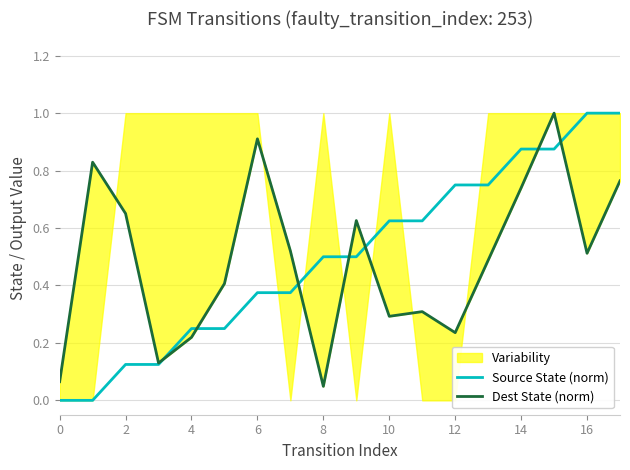

What is the difference between the maximum and minimum values in the Source State (norm) series?

1.0